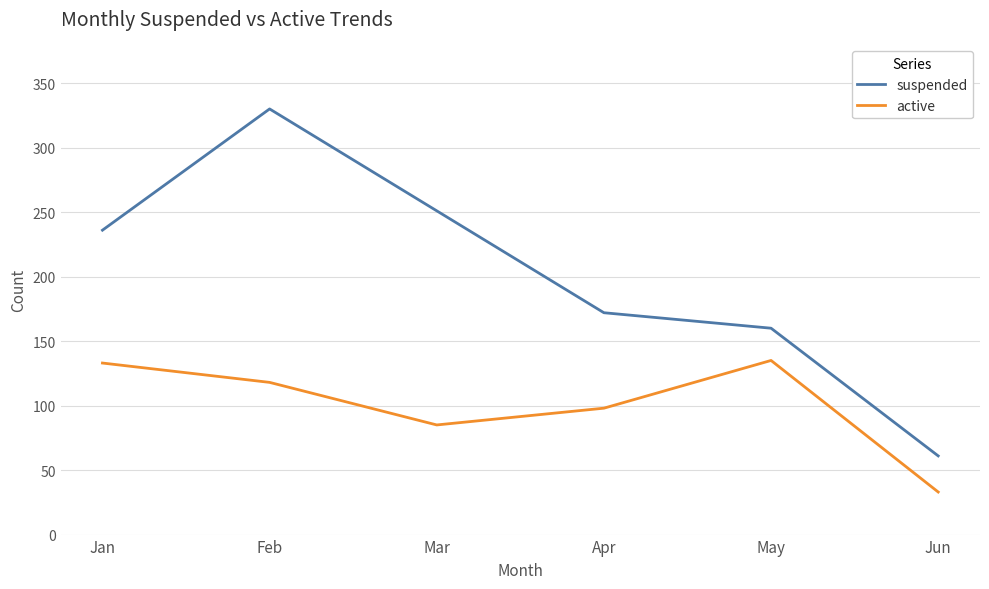

What are all the series names shown in the legend?

suspended, active